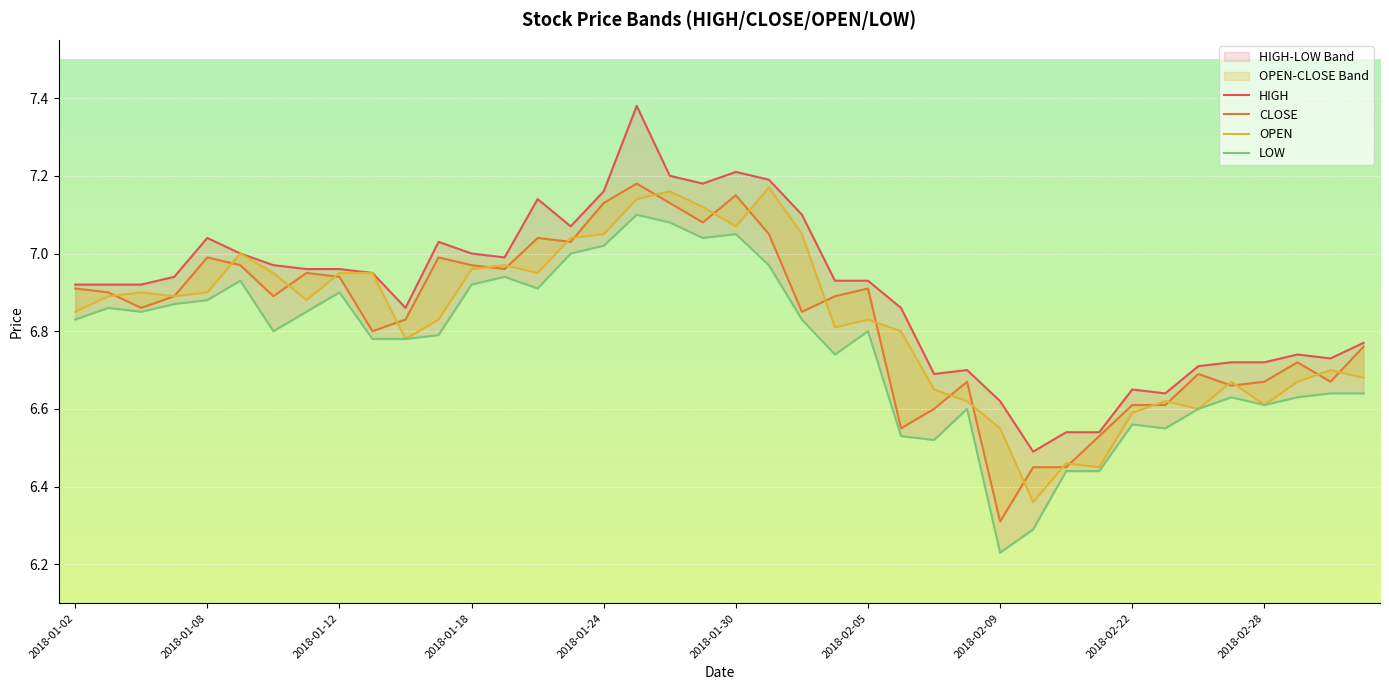

Is it true that CLOSE equals 3.1 at 2018-01-08?

False